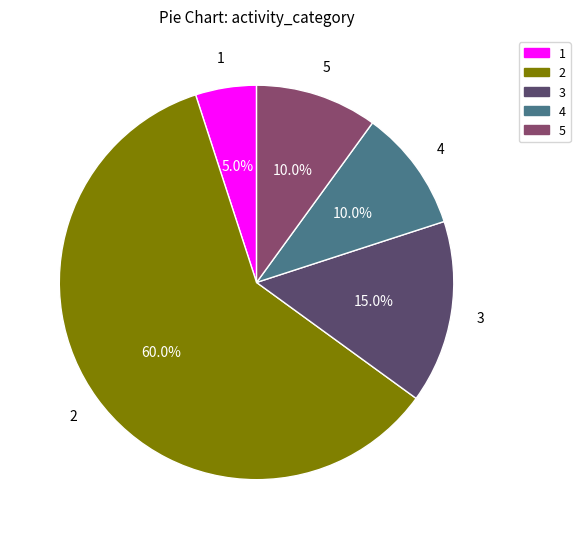

Is it true that 2 is 53% of the pie?

False